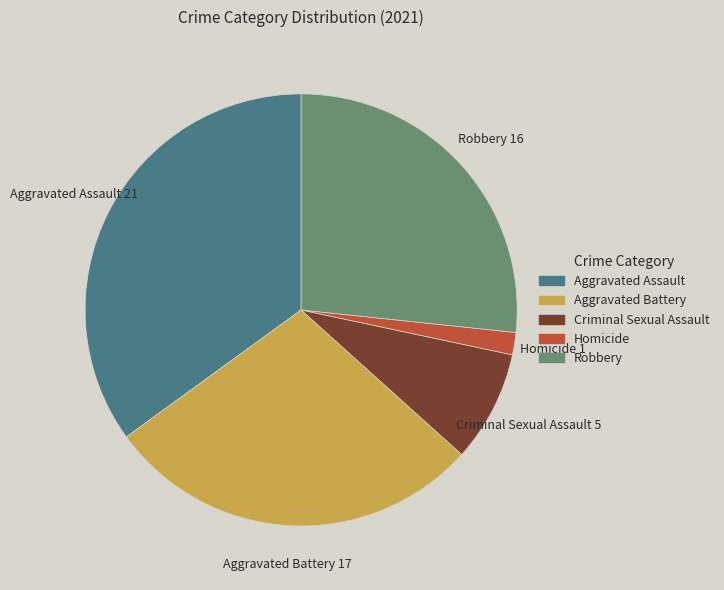

Which has a higher value, Aggravated Assault or Robbery?

Aggravated Assault